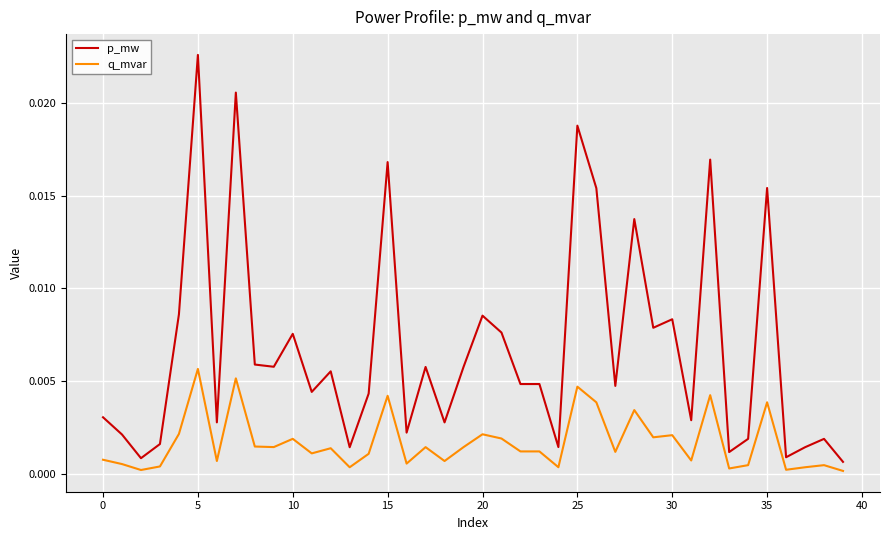

How many categories are shown in the chart?

40